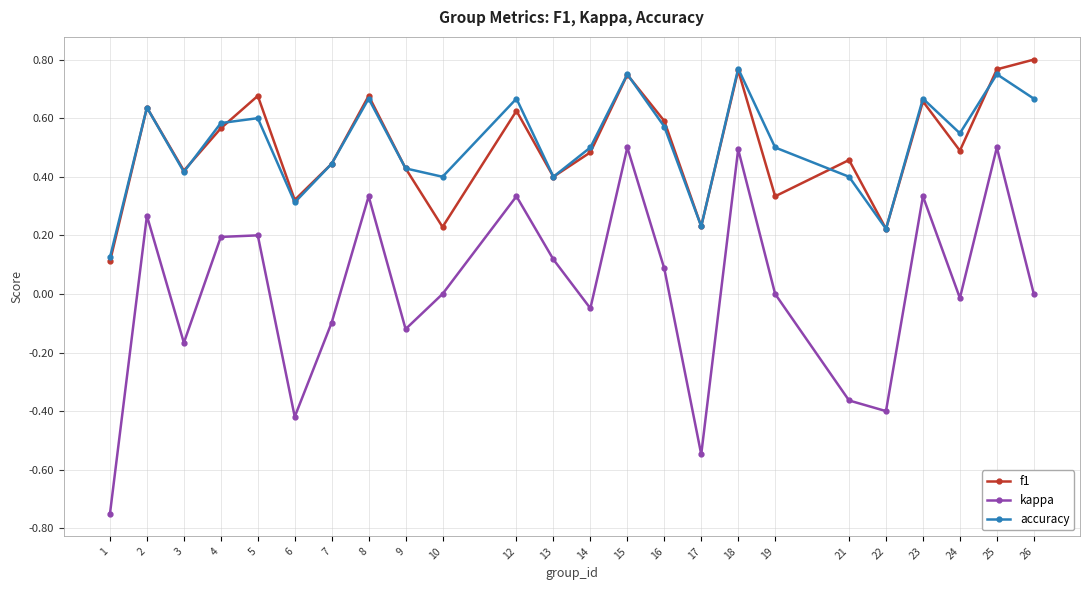

True or false: kappa and accuracy cross at least once.

False